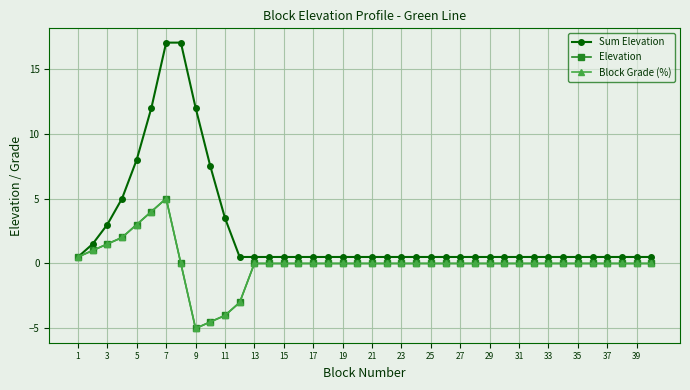

Where is Block Grade (%) nearest to the value 0?

15